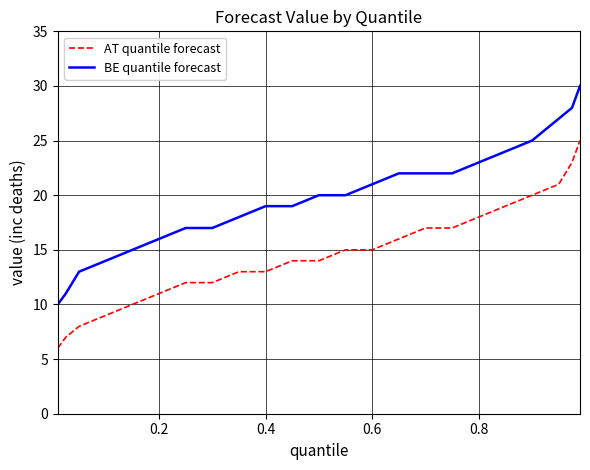

Which series has the widest spread of values?

BE quantile forecast